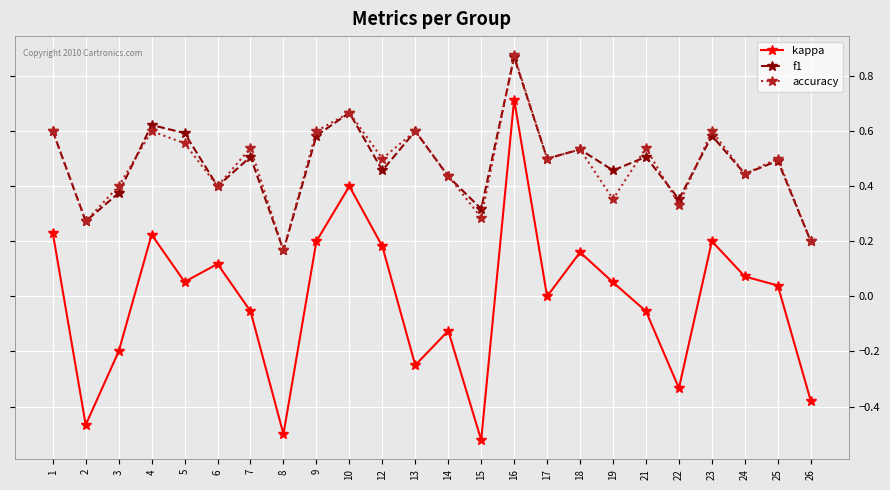

True or false: f1 has a value of 0.2 at 23.

False